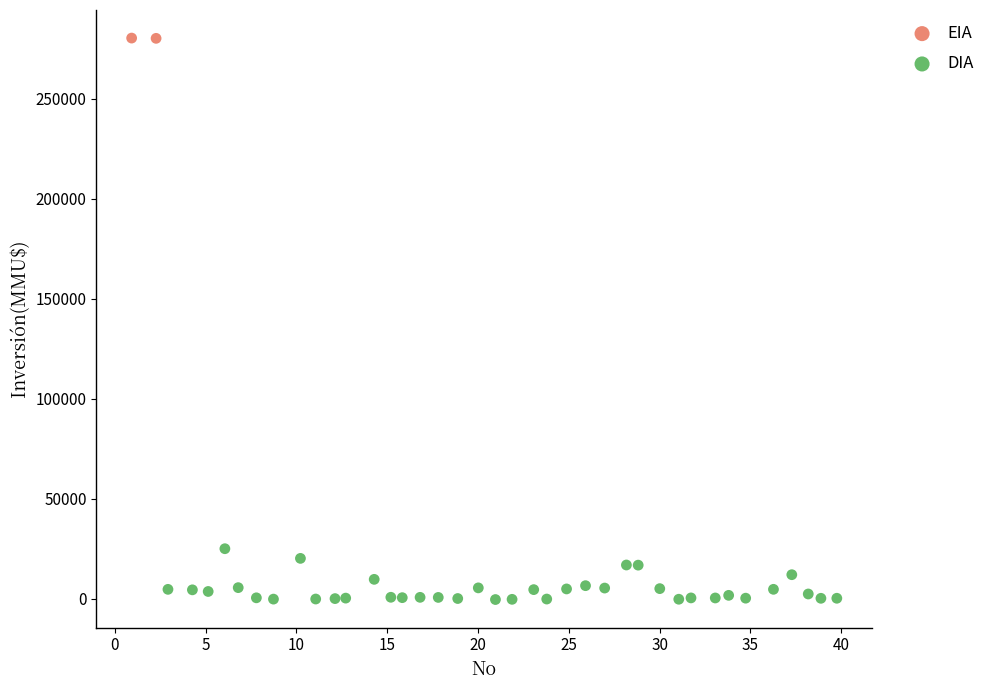

What are all the series names shown in the legend?

EIA, DIA